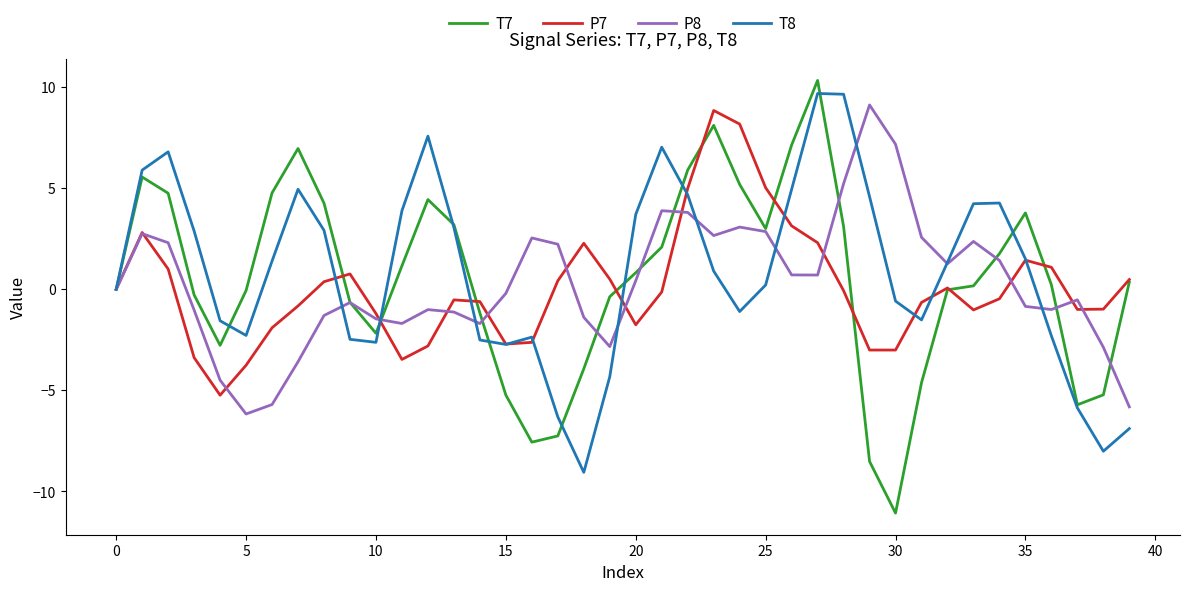

Does the chart have visible grid lines?

No